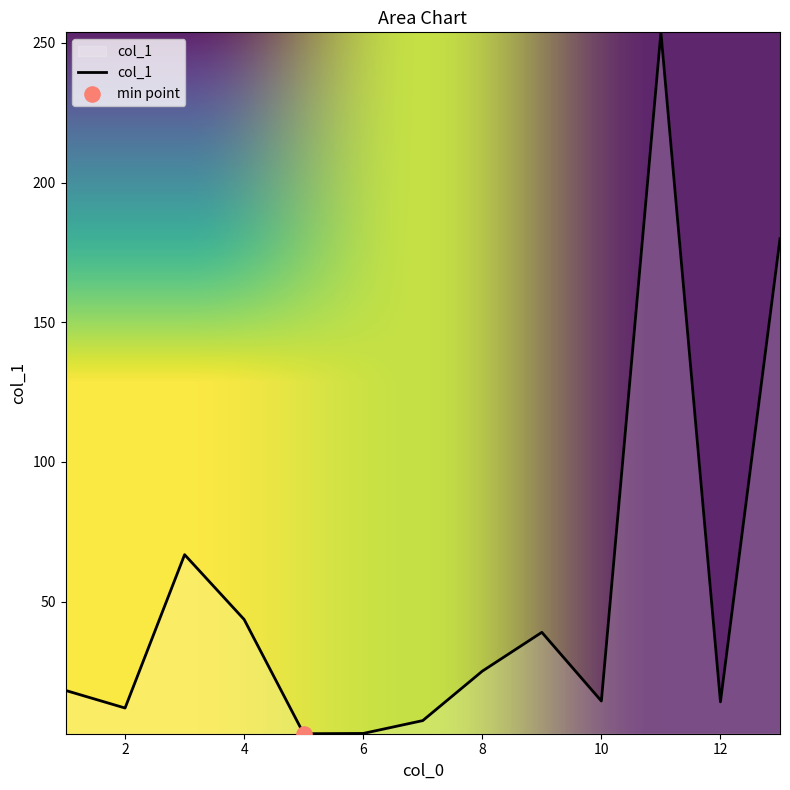

What is the difference between the maximum and minimum values?

251.1